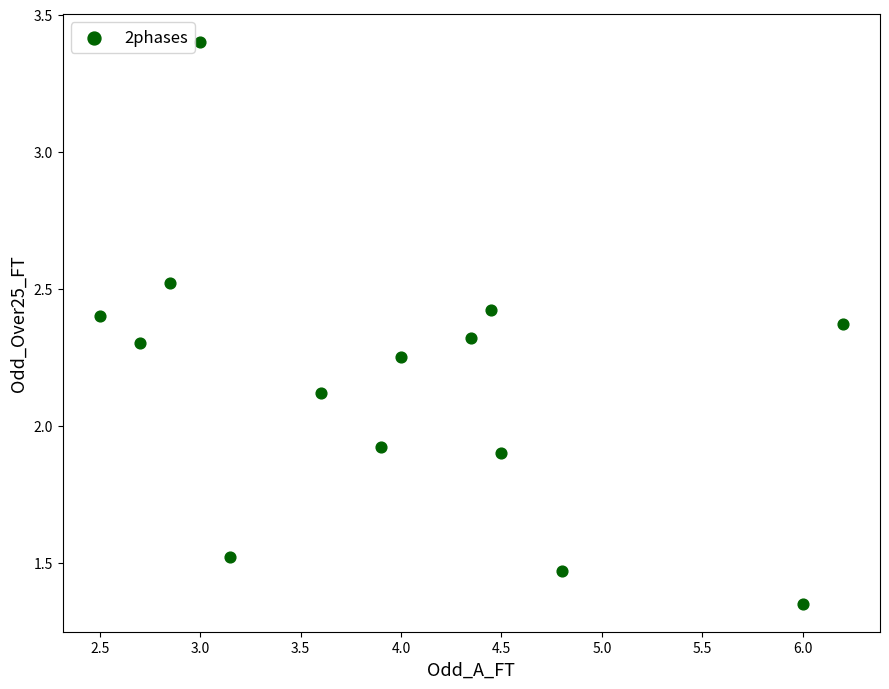

What is the range of X values (max minus min)?

3.7